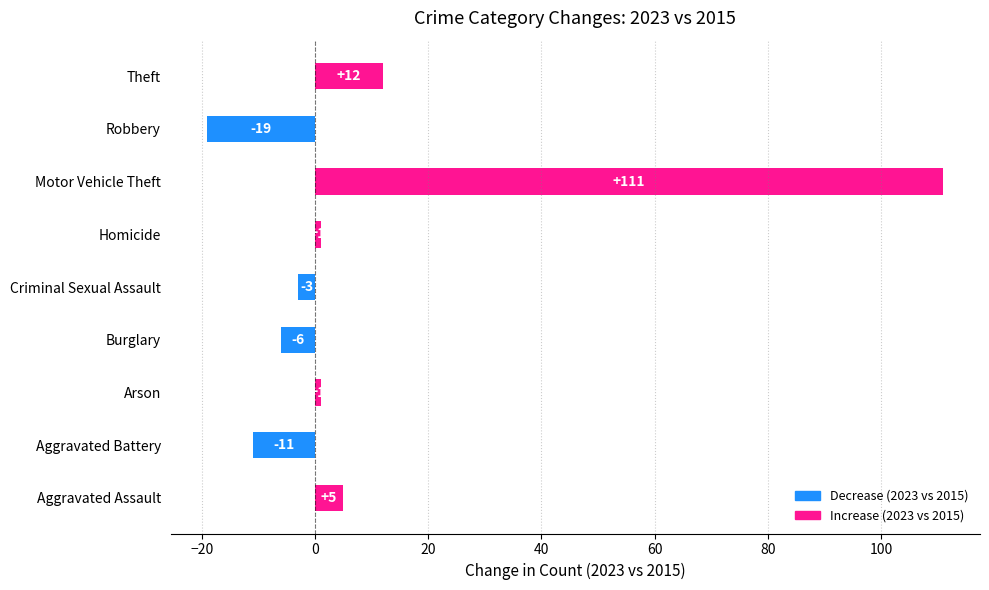

What is the difference between the second highest and minimum values?

31